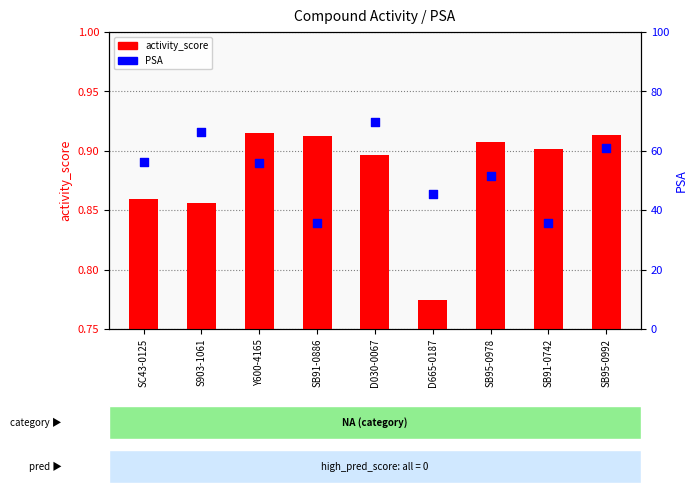

What are all the series names shown in the legend?

activity_score, PSA